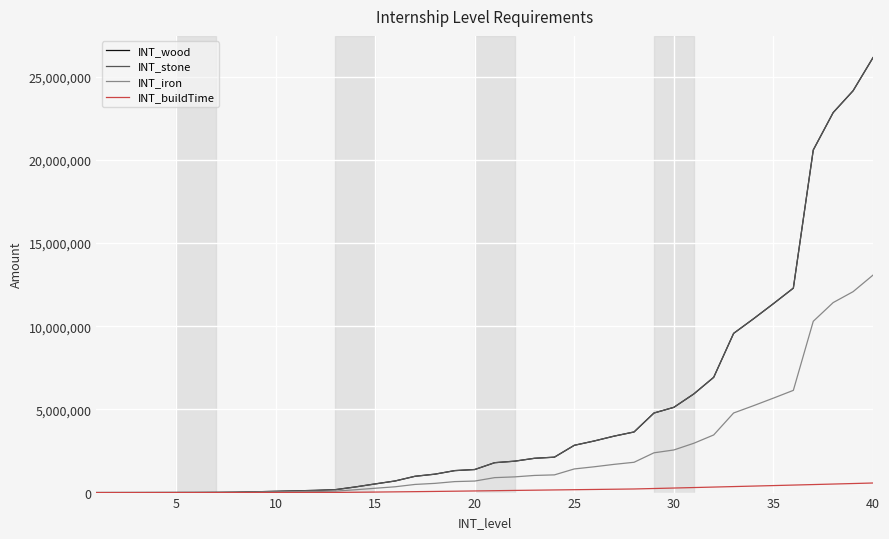

Does the chart display data point markers on the line(s)?

No